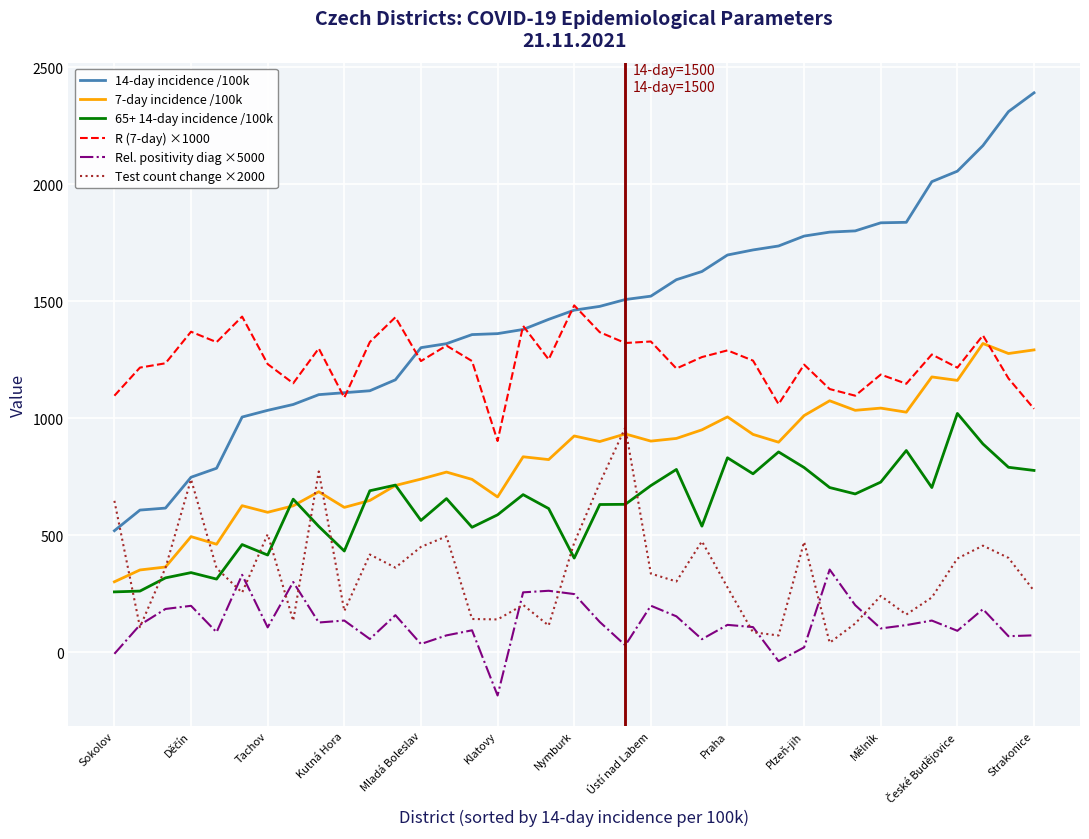

What is the minimum value shown in the chart?

-185.4